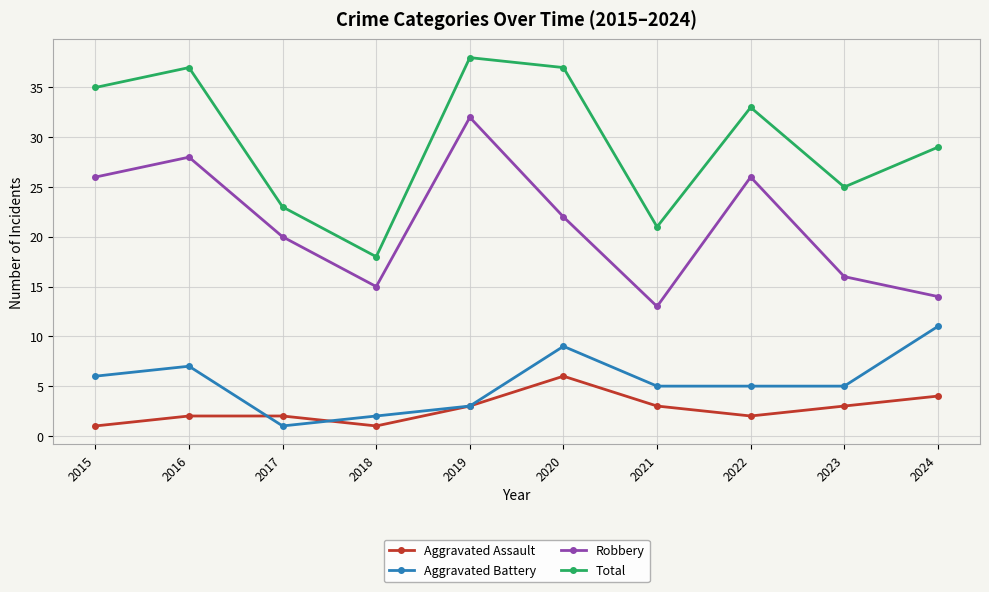

What is the value of the Total point at the 9th from the left?

25